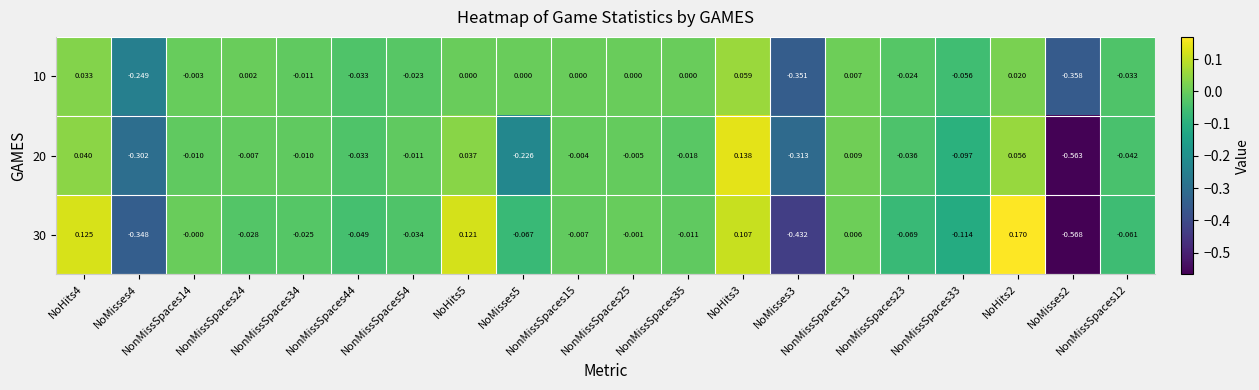

Rank the series at NonMissSpaces12 from lowest to highest value.

30, 20, 10